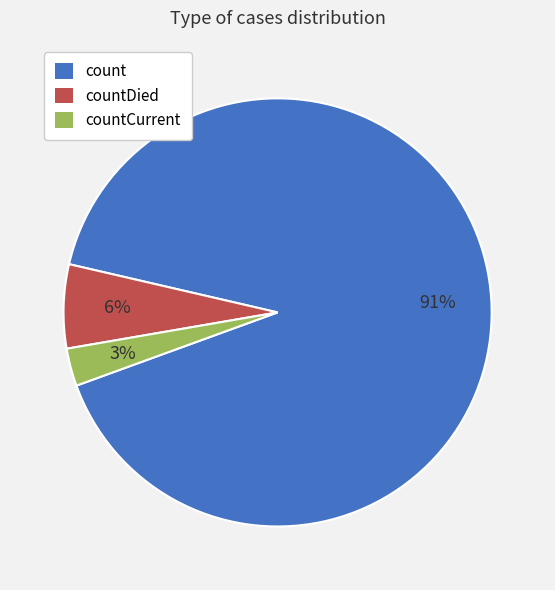

To the nearest percent, what is the difference between the largest and smallest slice percentages?

88%